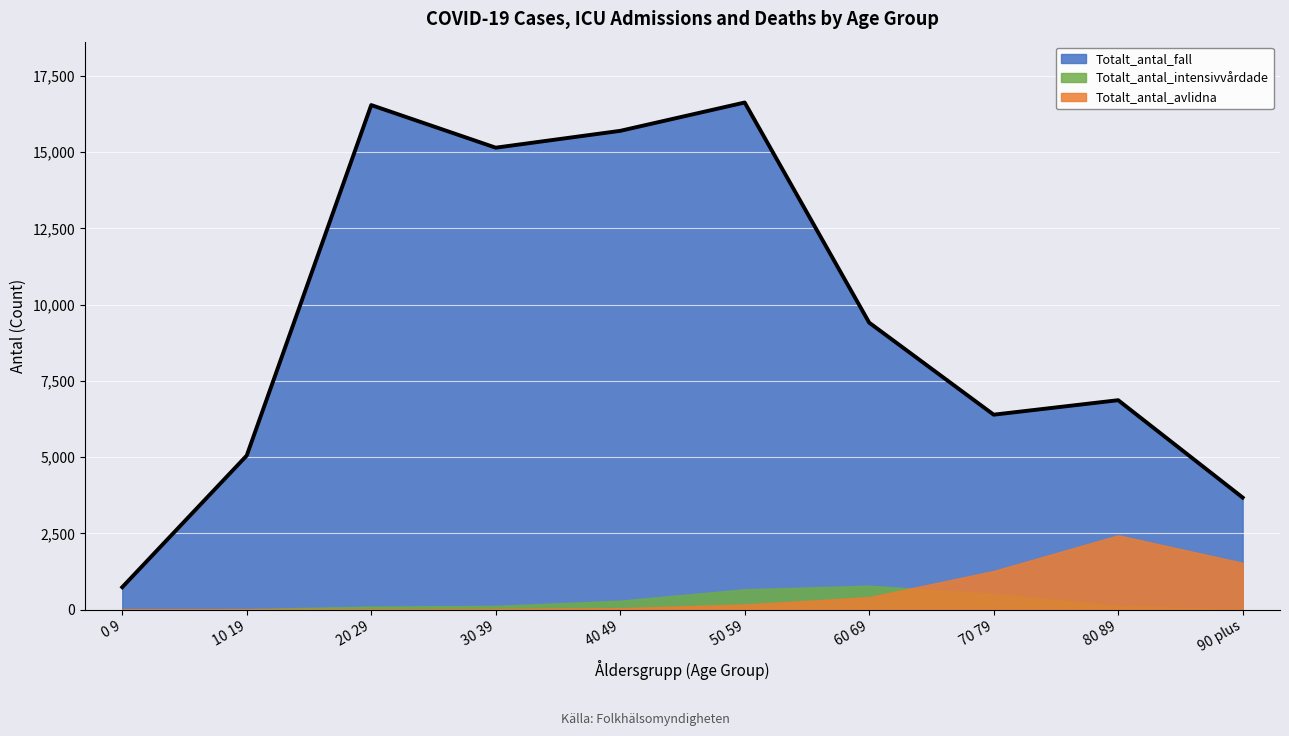

How many times do Totalt_antal_avlidna and Totalt_antal_intensivvårdade cross each other?

1